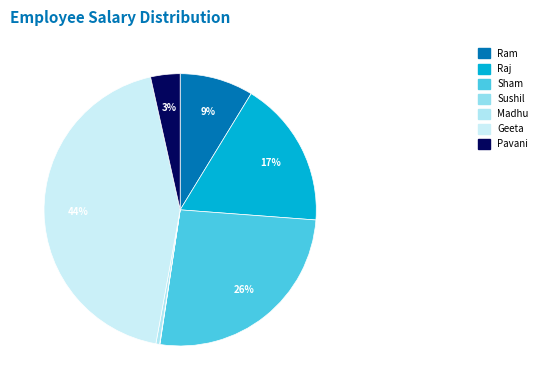

What is the largest slice in the pie chart?

Geeta